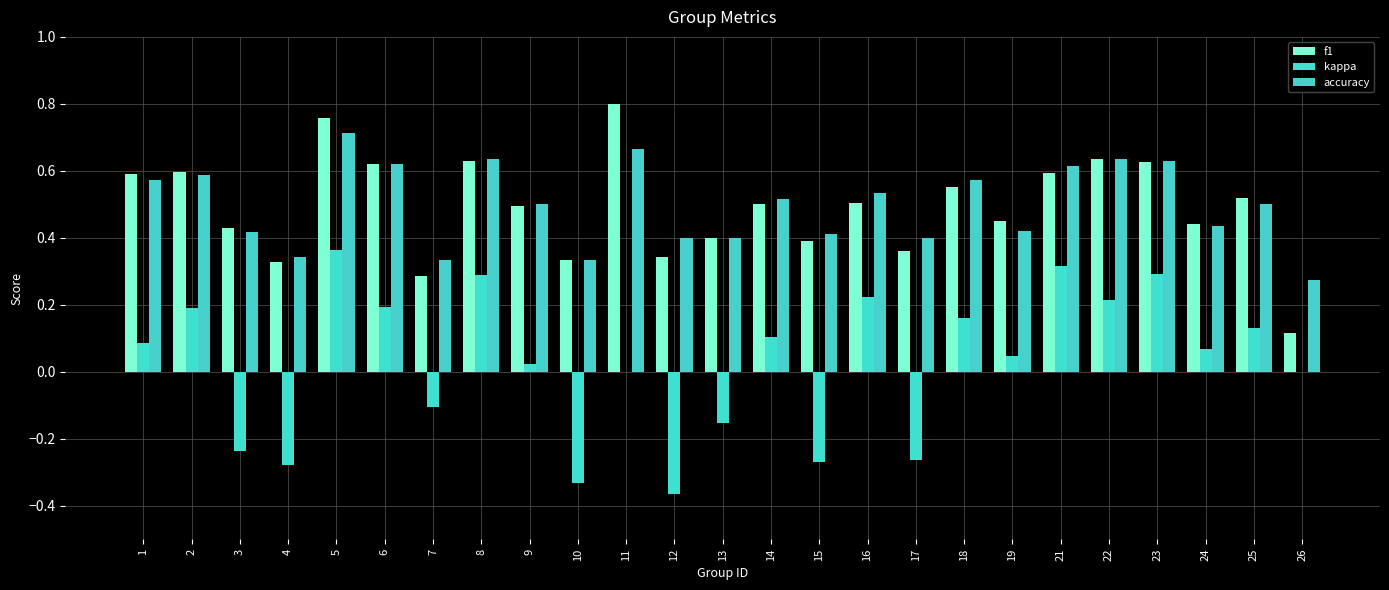

How many series are shown in this chart?

3